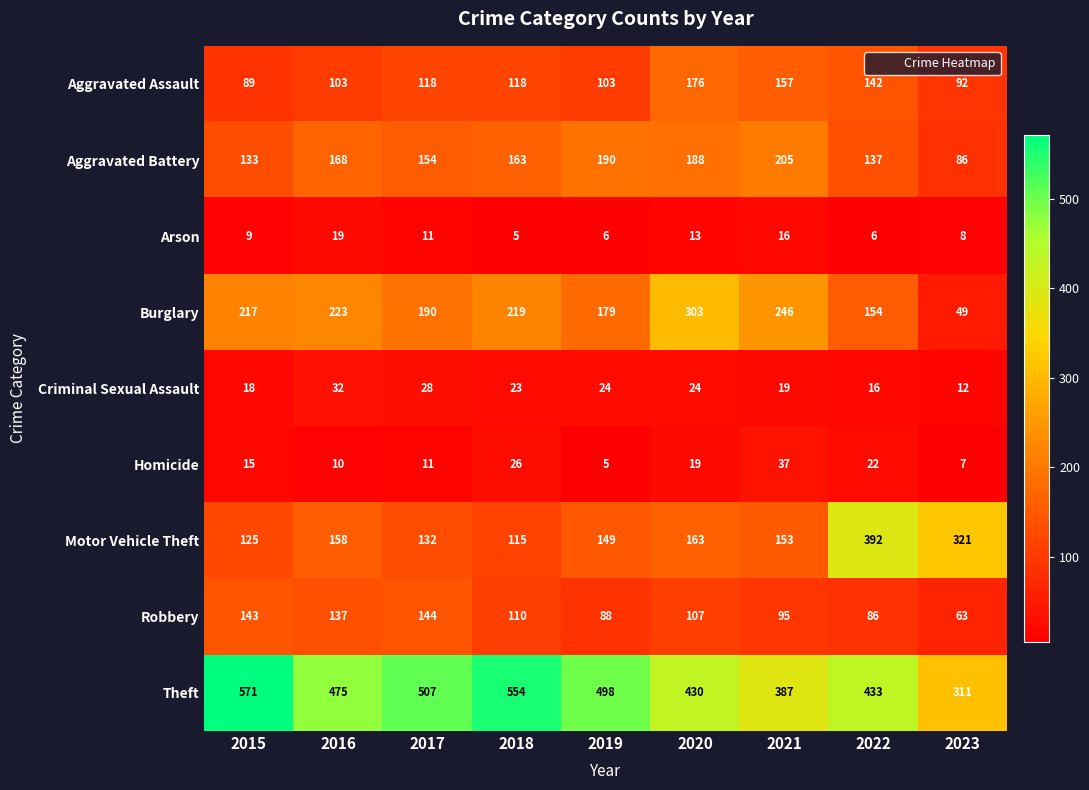

Rank the series by their maximum value, from lowest to highest.

Arson, Criminal Sexual Assault, Homicide, Robbery, Aggravated Assault, Aggravated Battery, Burglary, Motor Vehicle Theft, Theft